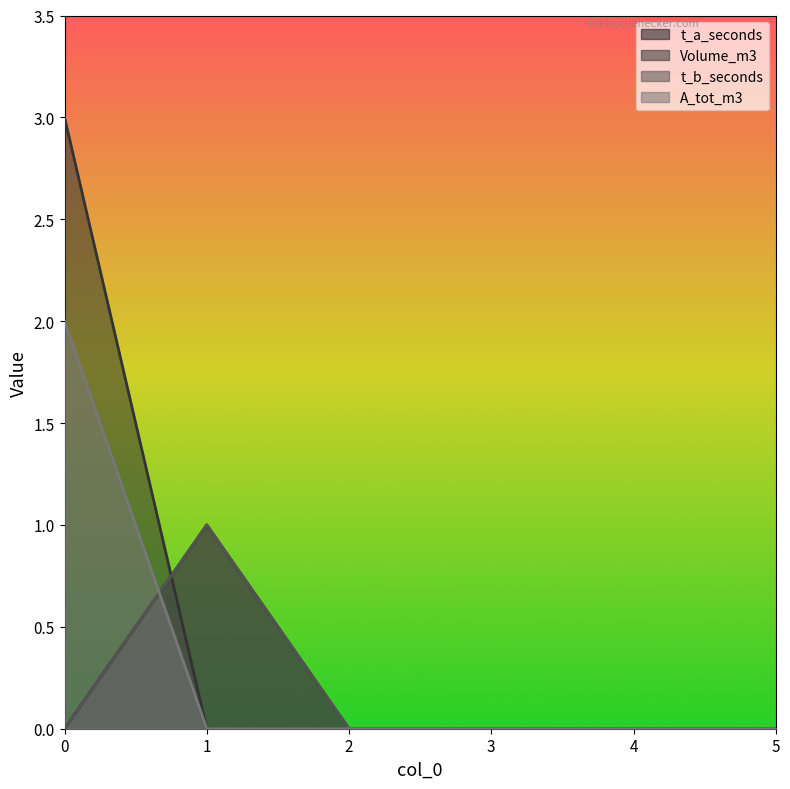

Does the chart have visible grid lines?

No